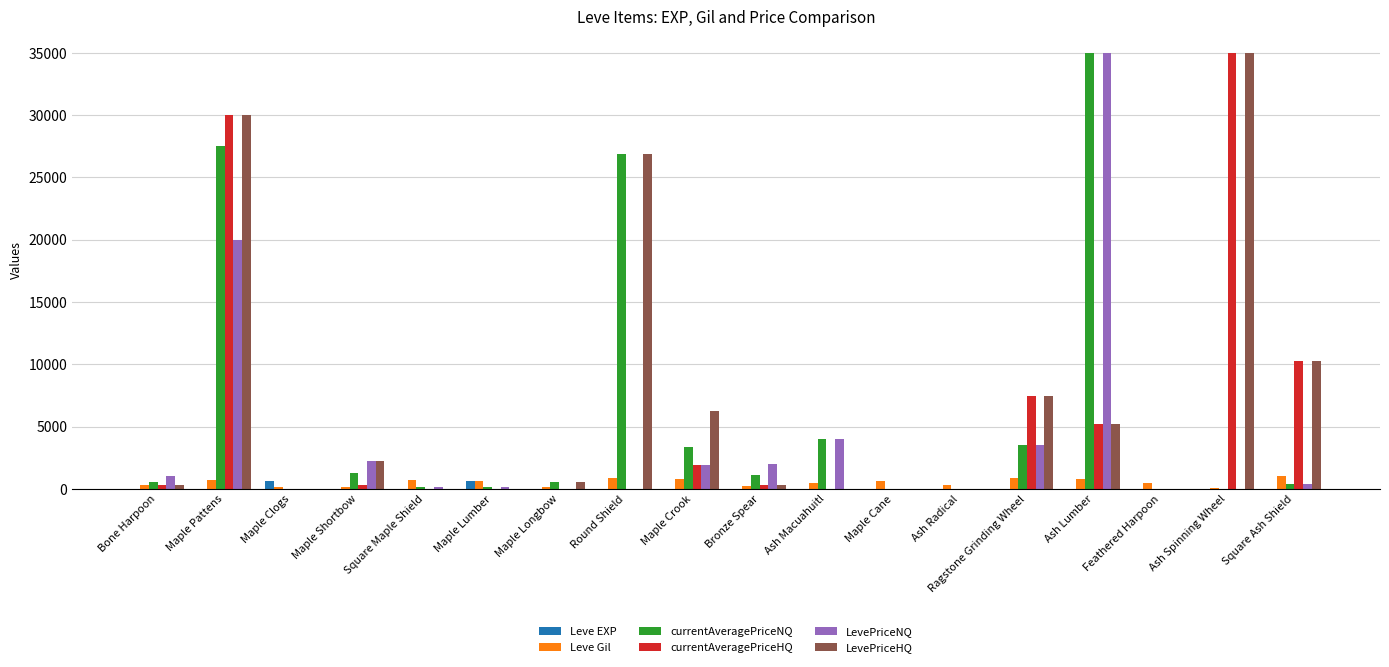

True or false: LevePriceNQ has a value of 11014 at Maple Cane.

False